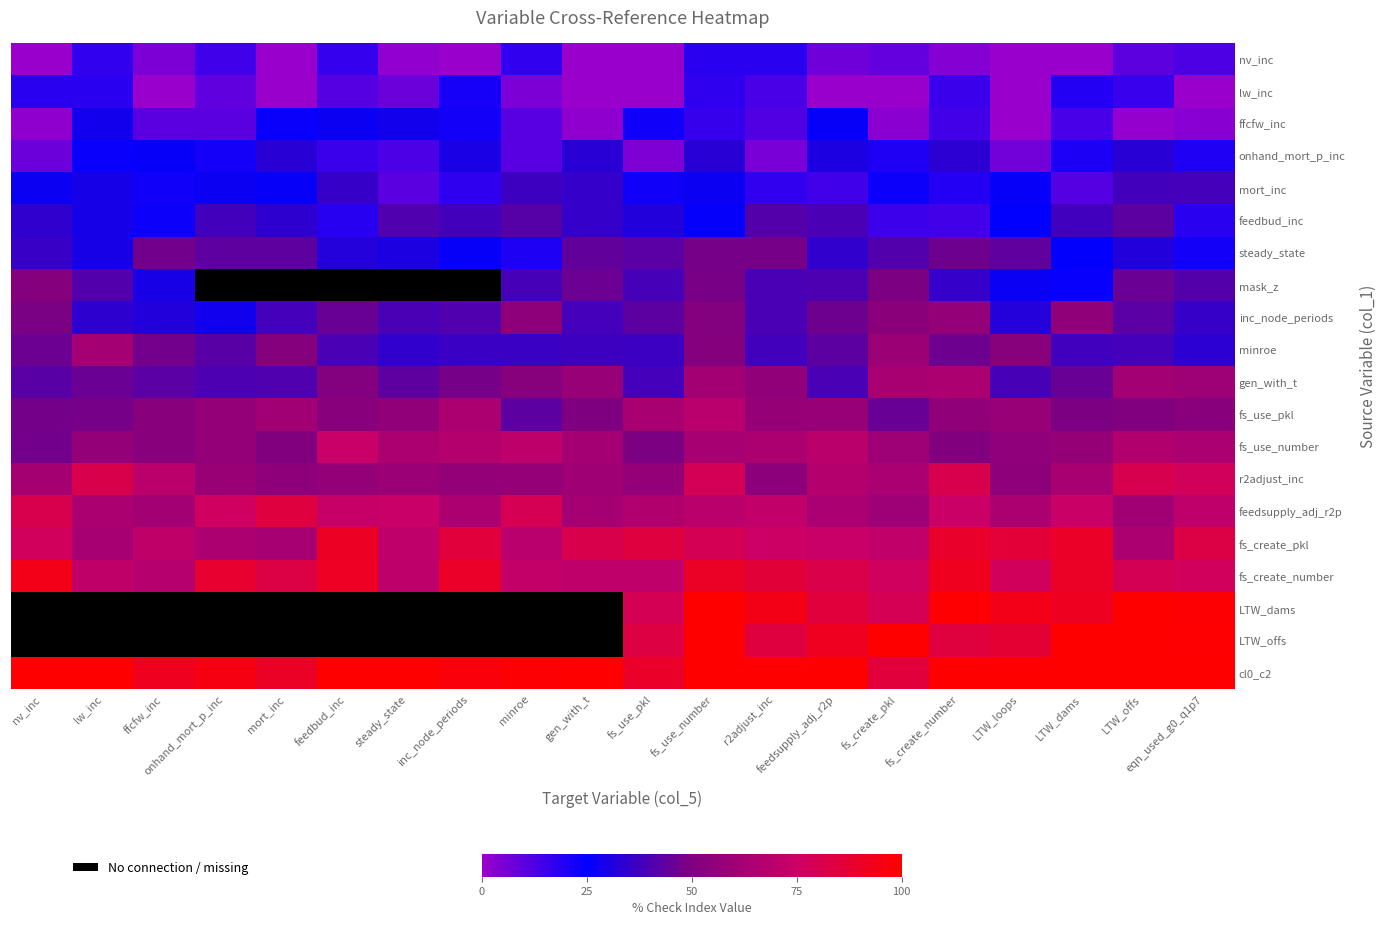

At how many categories does at least one series exceed 72?

20